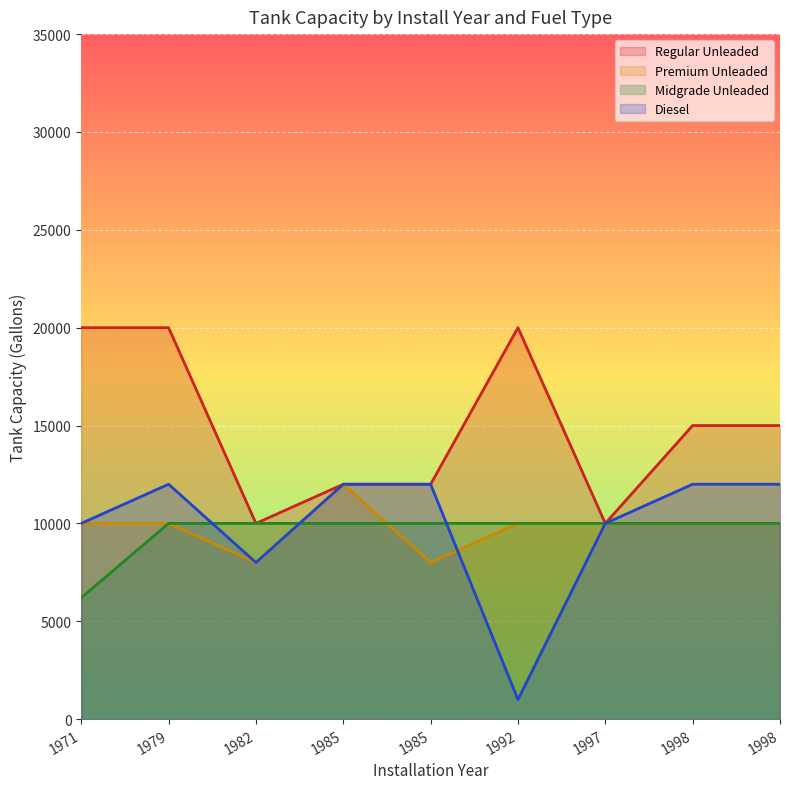

List the series in order of their peak value, lowest first.

Midgrade Unleaded, Premium Unleaded, Diesel, Regular Unleaded